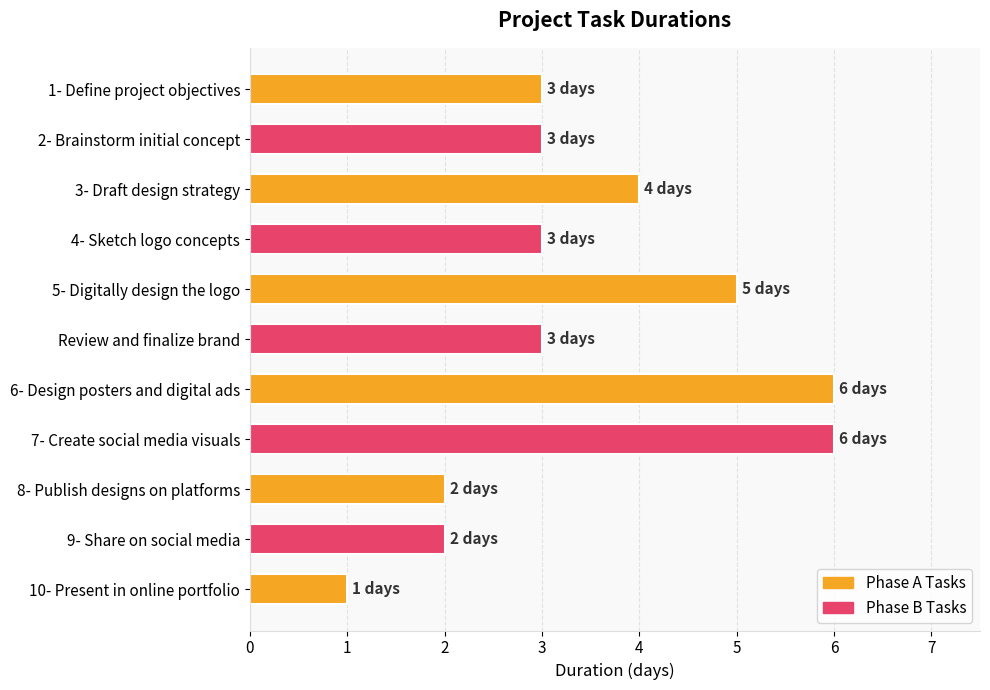

Reading top to bottom, transcribe all the data shown in this chart.

3	3	4	3	5	3	6	6	2	2	1